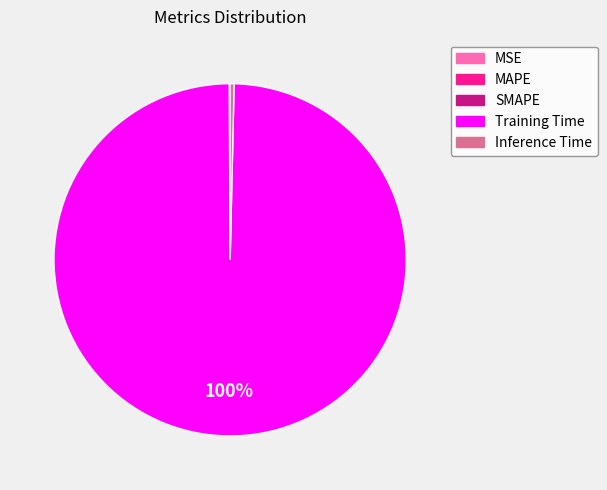

Which category accounts for the majority?

Training Time